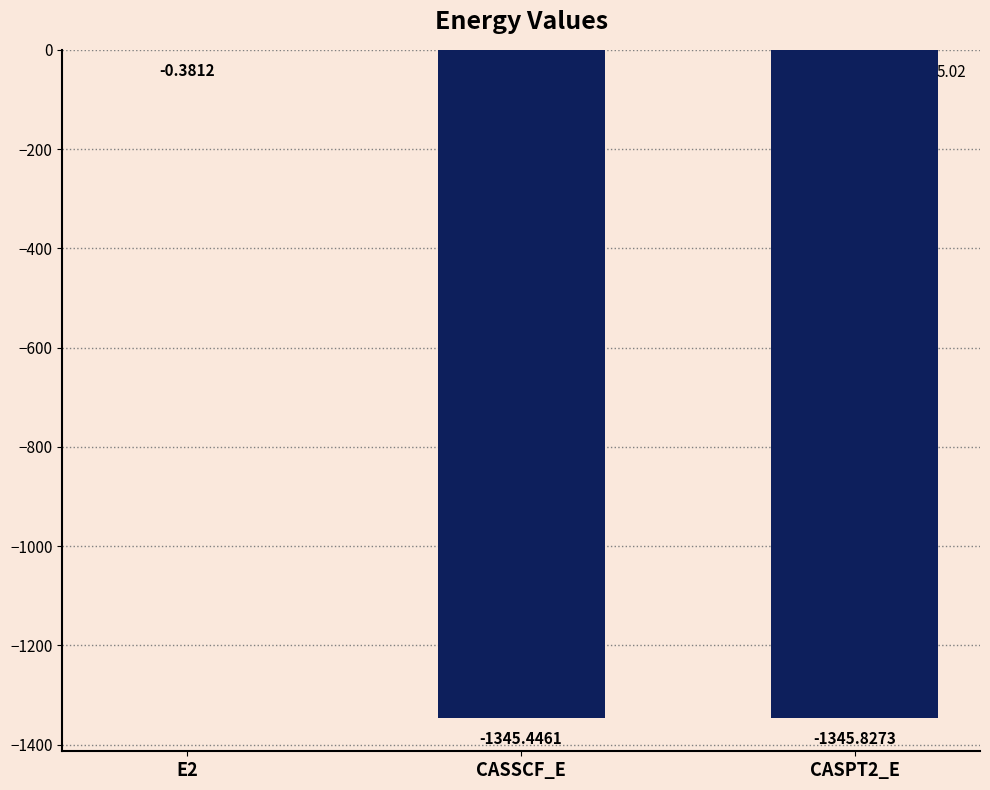

What is the sum of the values at CASPT2_E and CASSCF_E?

-2691.3